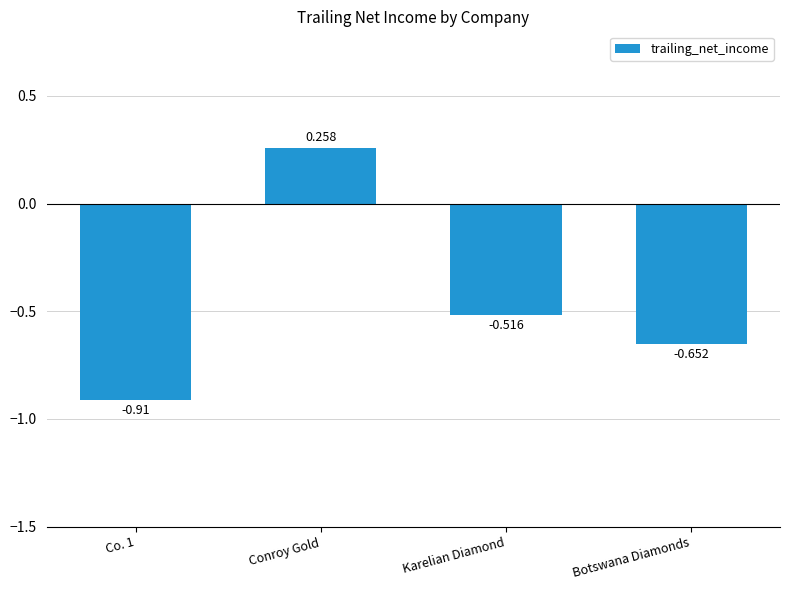

How many categories are shown in the chart?

4